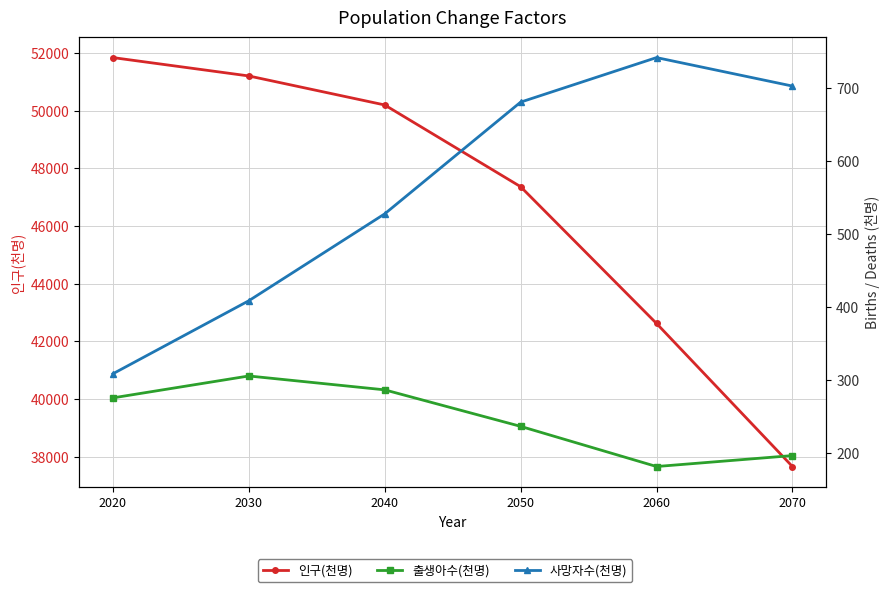

True or false: 출생아수(천명) and 인구(천명) cross at least once.

False